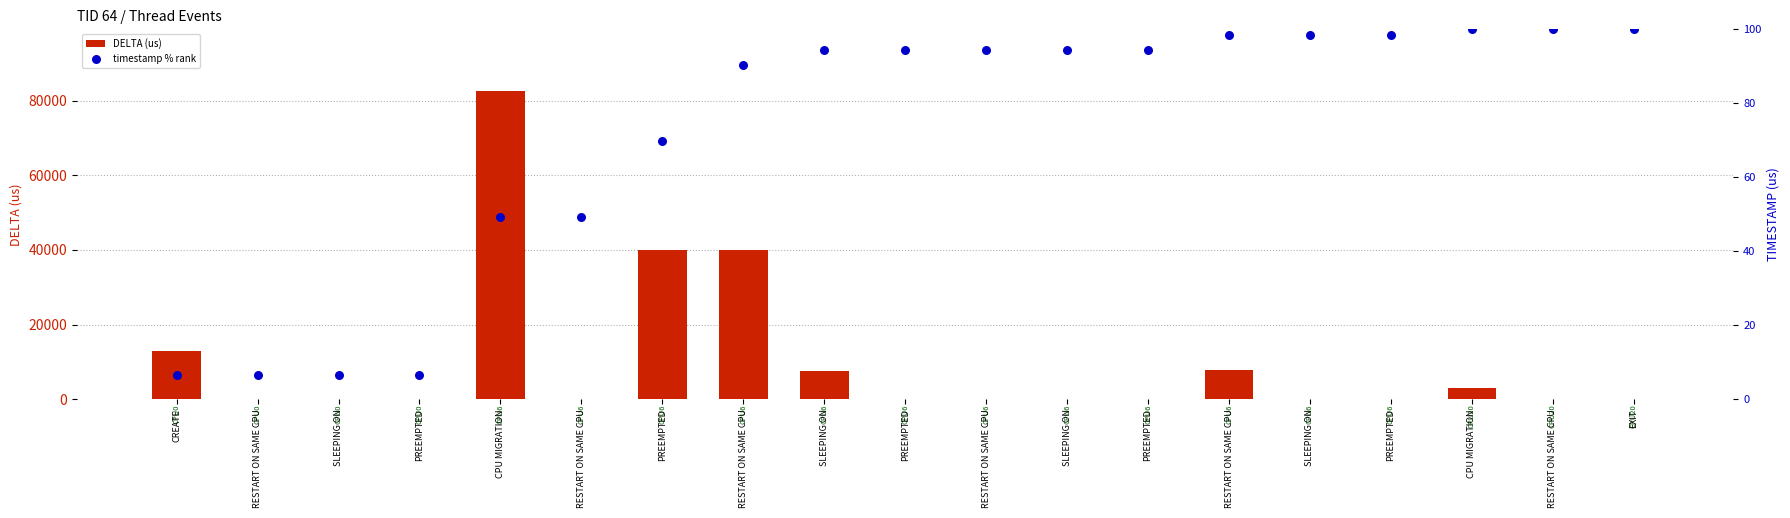

Which series contains the lowest Y value?

DELTA (us)